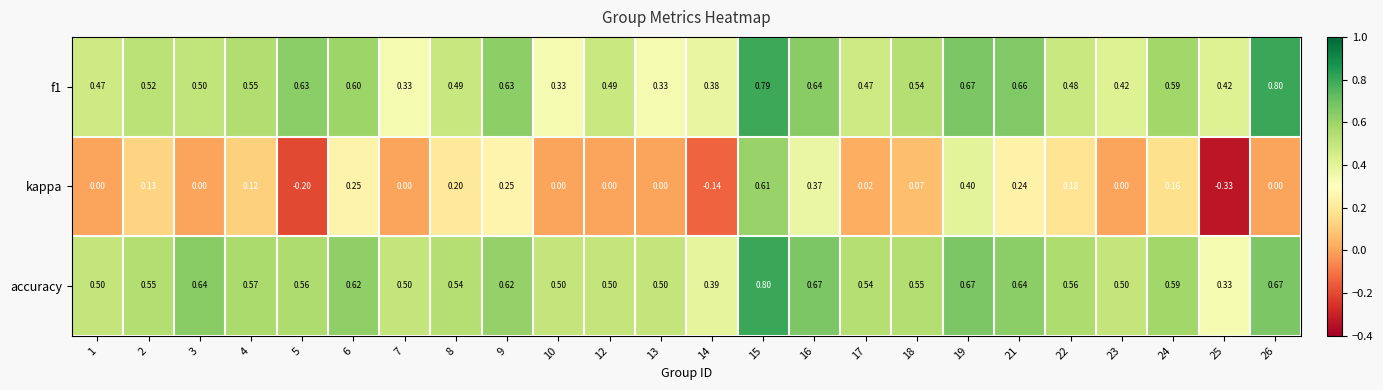

Which series has the largest range (max minus min)?

kappa